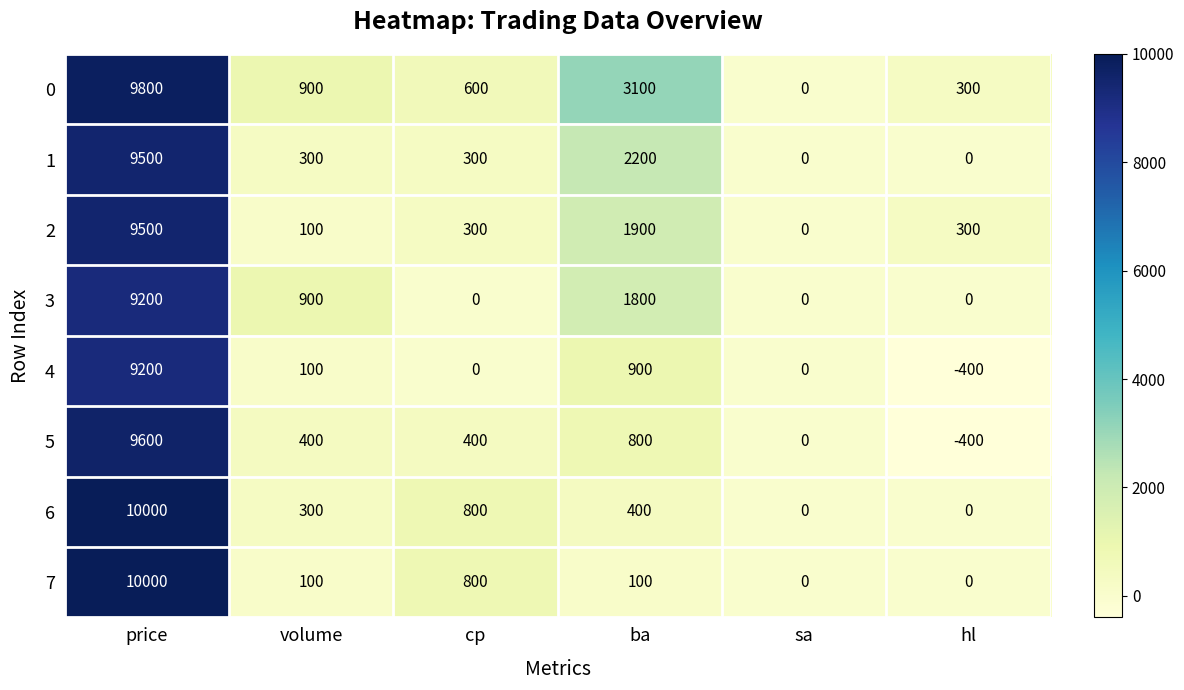

What is the total value across all series at cp?

3200